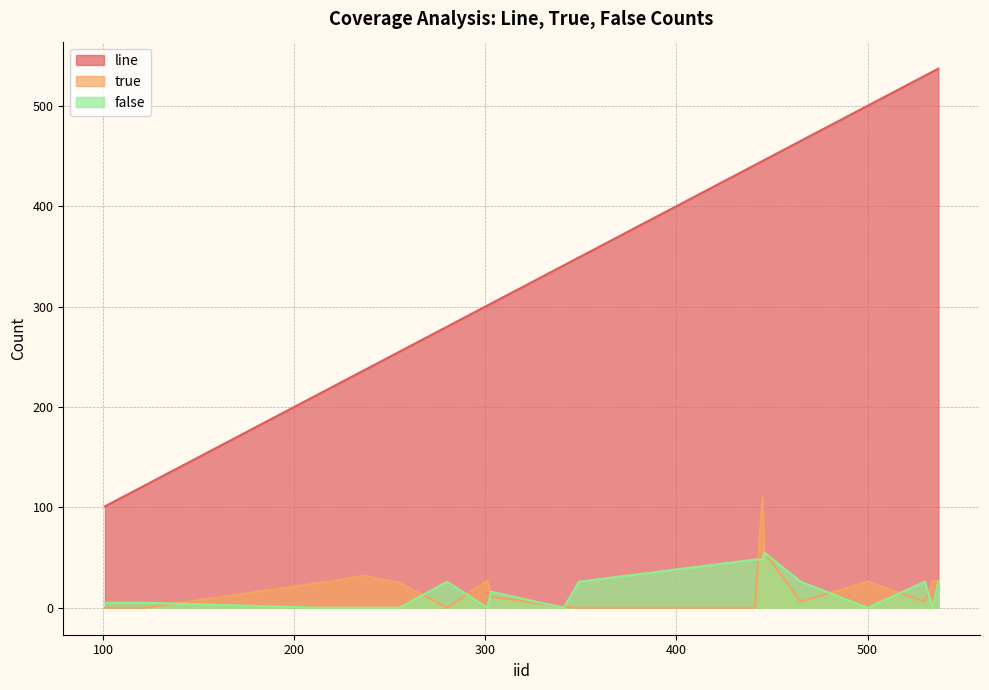

What are all the series names shown in the legend?

line, true, false